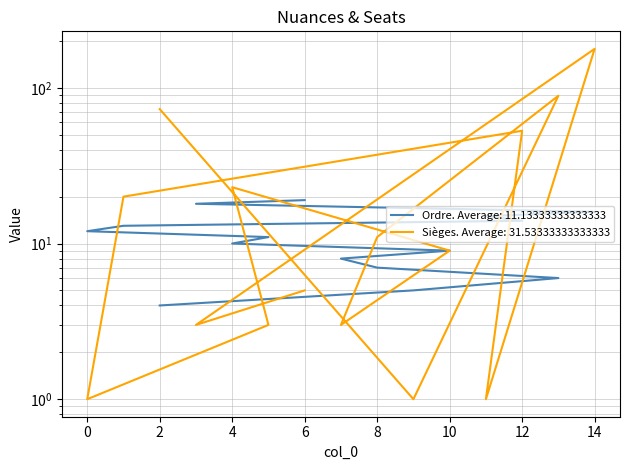

Reading left to right, extract all data points from this chart.

Ordre: 6=19	3=18	14=16	11=15	12=14	1=13	0=12	5=11	4=10	10=9	7=8	8=7	13=6	9=5	2=4
Sièges: 6=5	3=3	14=178	11=1	12=53	1=20	0=1	5=3	4=23	10=9	7=3	8=11	13=89	9=1	2=73